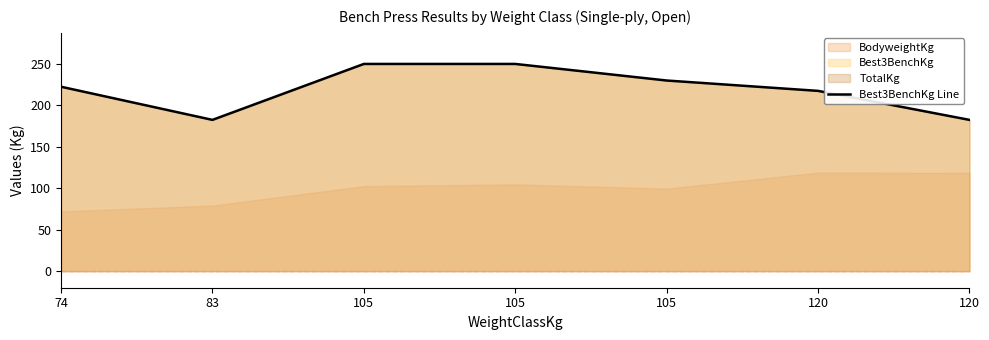

Does the chart display data point markers on the line(s)?

No